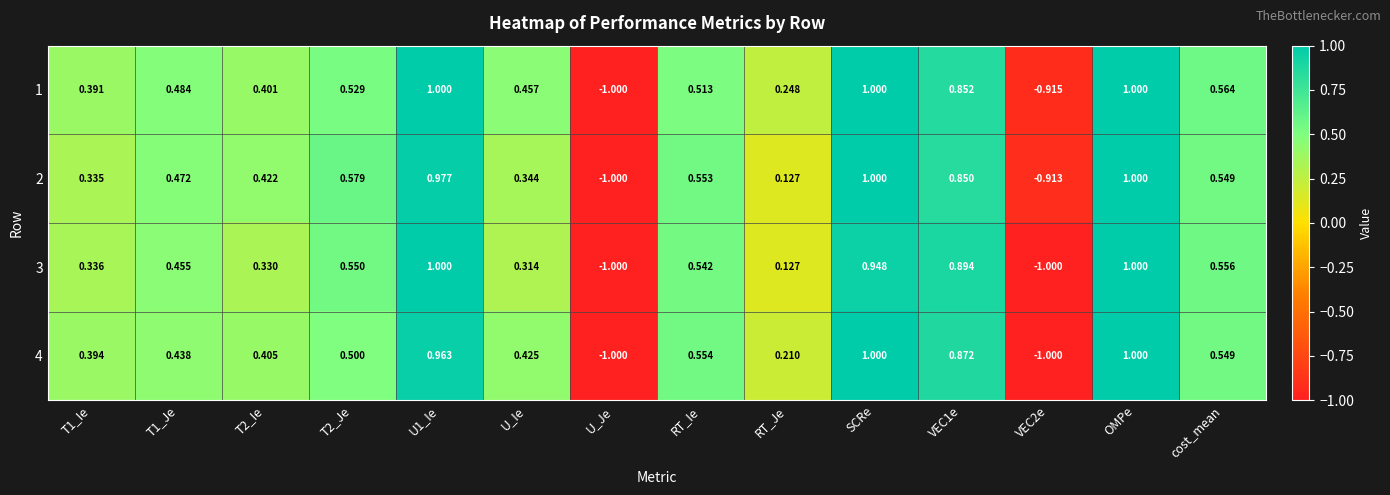

At which category is the sum across all series the highest?

OMPe